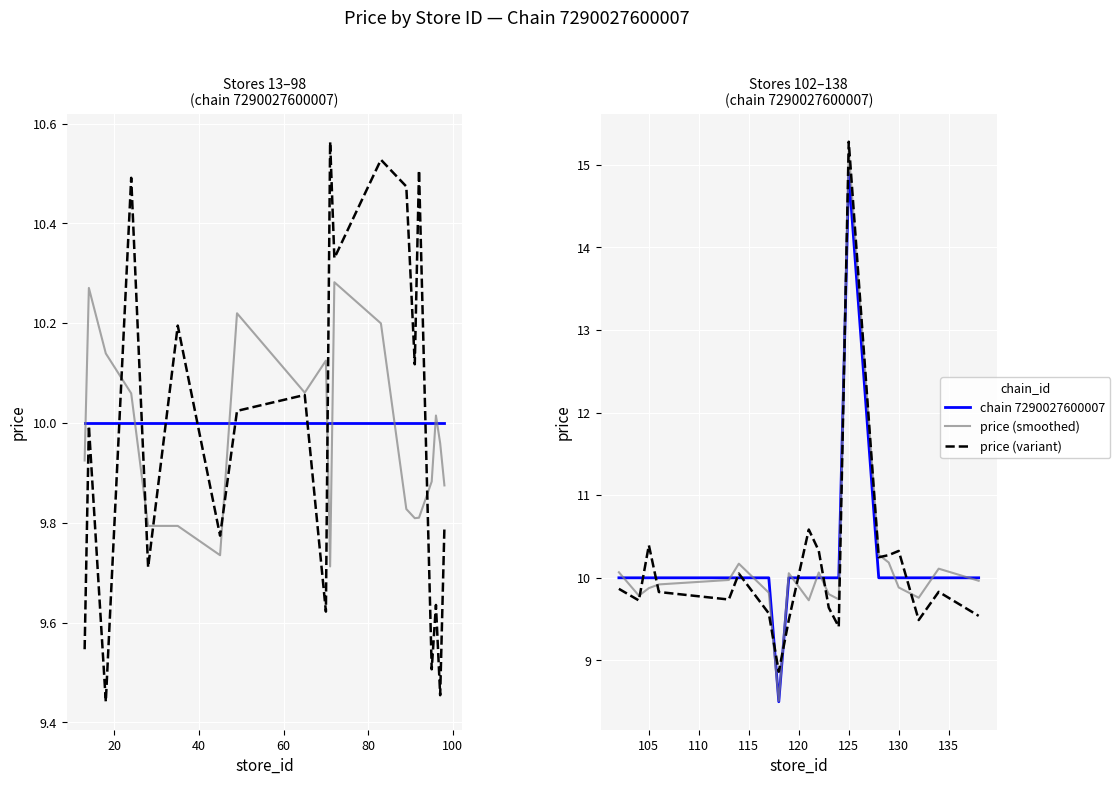

What is the greatest value displayed?

15.3